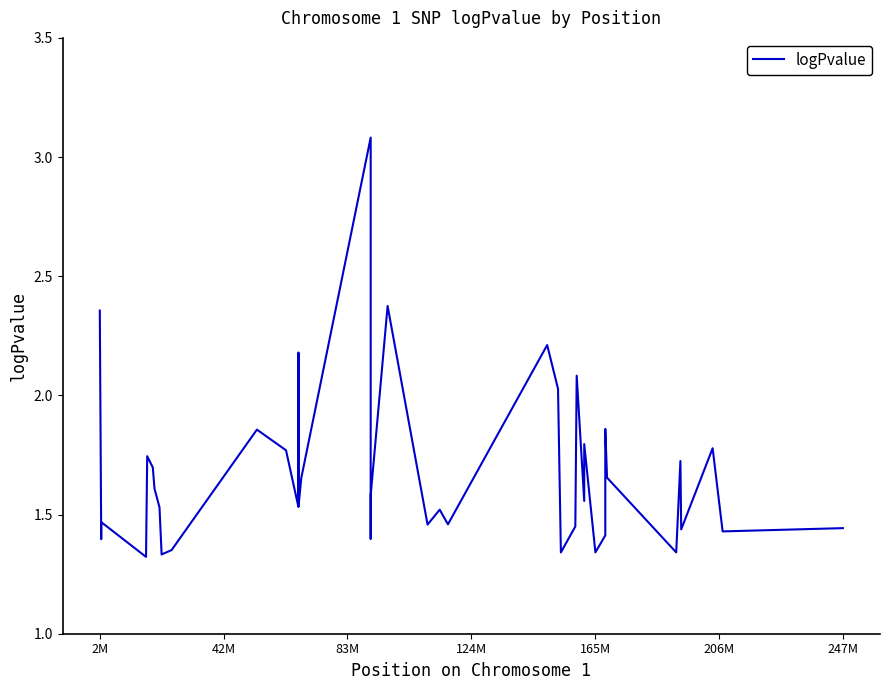

Reading left to right, extract all data points from this chart.

2.4	1.4	1.5	1.3	1.7	1.7	1.6	1.5	1.3	1.4	1.9	1.8	1.5	2.2	1.5	1.7	3.1	1.4	1.6	2.4	1.5	1.5	1.5	2.2	2.0	1.3	1.5	2.1	1.6	1.8	1.3	1.4	1.9	1.7	1.3	1.7	1.4	1.8	1.4	1.4